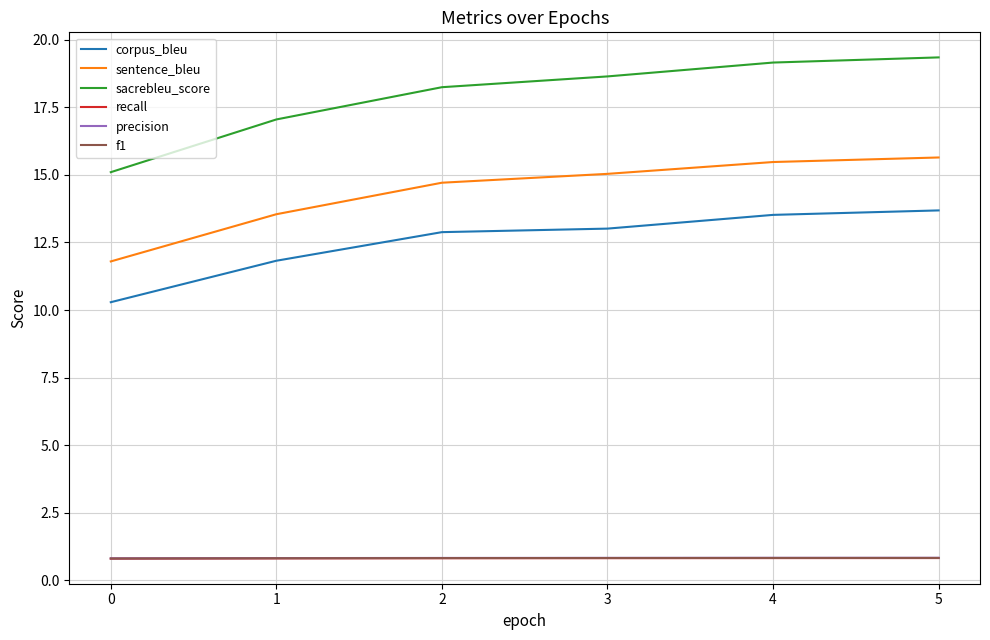

Reading right to left, extract all data points from this chart.

corpus_bleu: 13.7	13.5	13.0	12.9	11.8	10.3
sentence_bleu: 15.6	15.5	15.0	14.7	13.5	11.8
sacrebleu_score: 19.3	19.2	18.6	18.2	17.1	15.1
recall: 0.8	0.8	0.8	0.8	0.8	0.8
precision: 0.8	0.8	0.8	0.8	0.8	0.8
f1: 0.8	0.8	0.8	0.8	0.8	0.8